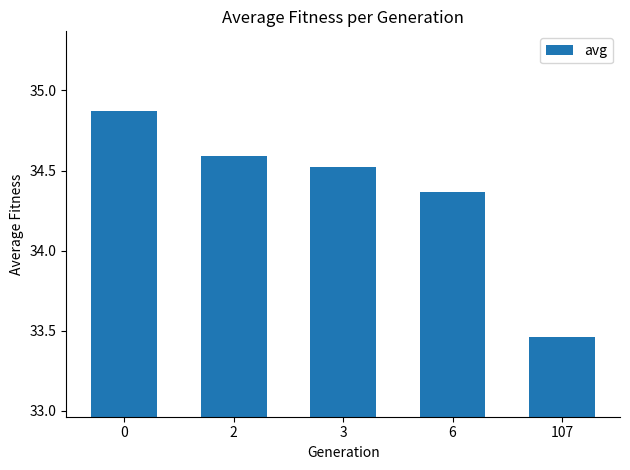

What is the sum of all values?

171.8